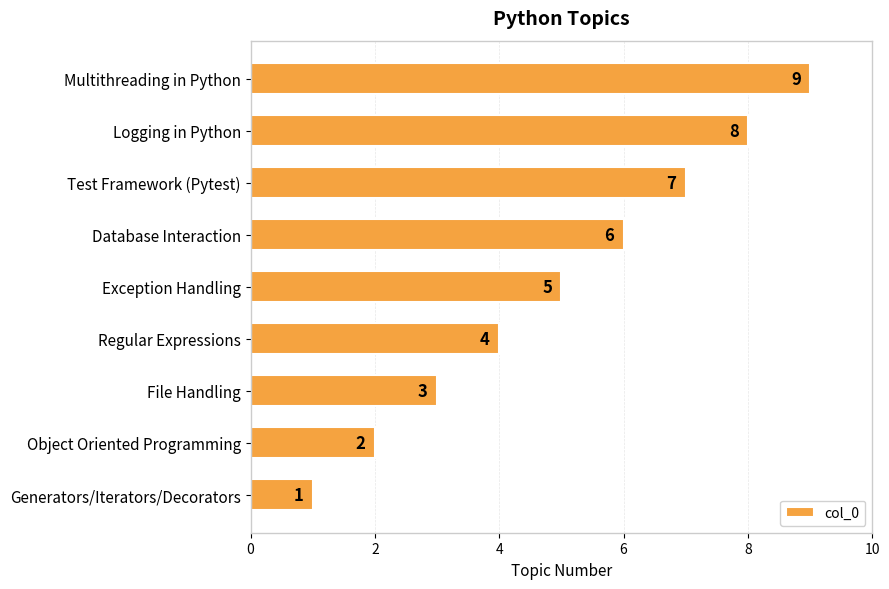

What is the average value?

5